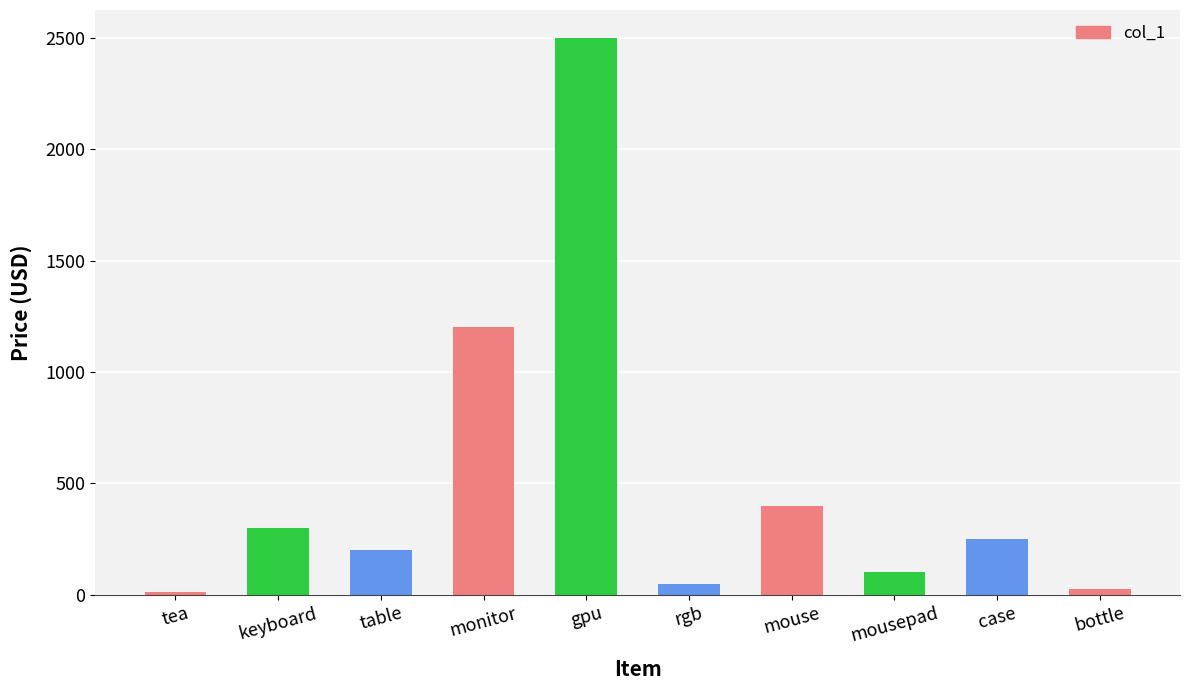

What is the label of the 5th bar from the right?

rgb